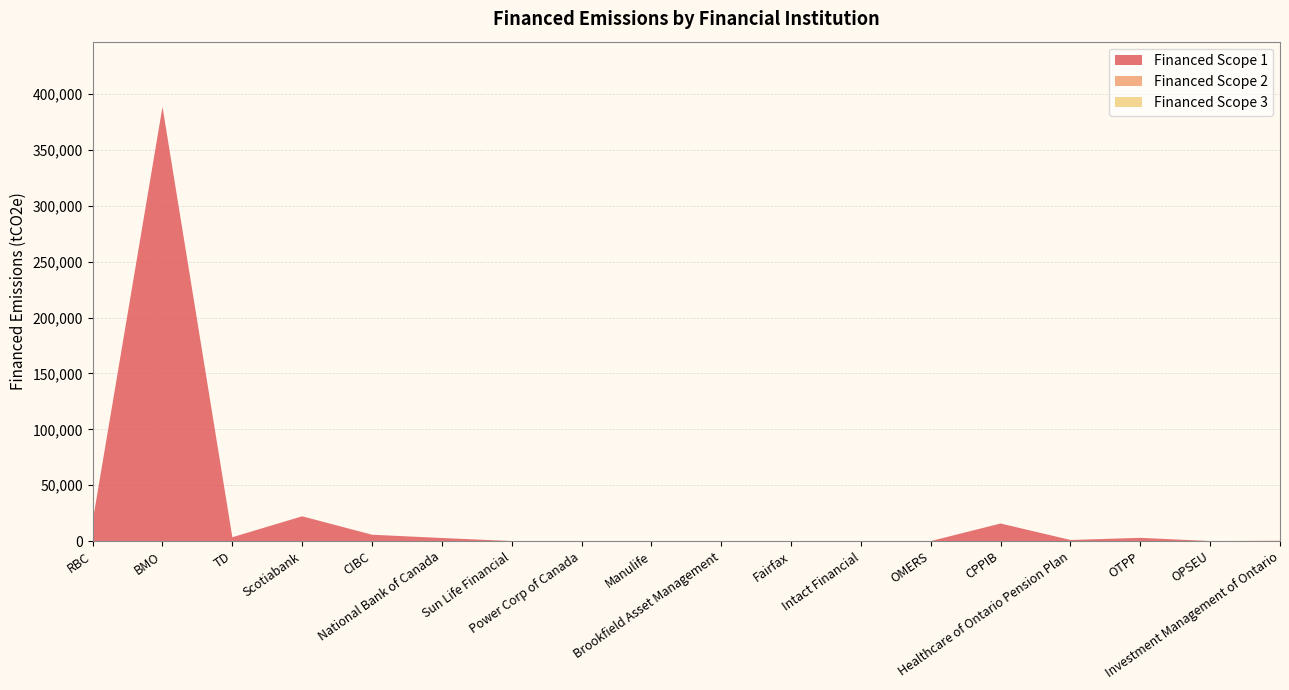

Reading left to right, extract all data points from this chart.

Financed Scope 1: RBC=17547.5	BMO=388631.2	TD=3411.9	Scotiabank=22151.9	CIBC=5657.0	National Bank of Canada=2733.4	Sun Life Financial=0.0	Power Corp of Canada=0.0	Manulife=0.0	Brookfield Asset Management=0.0	Fairfax=0.0	Intact Financial=0.0	OMERS=0.0	CPPIB=15689.5	Healthcare of Ontario Pension Plan=963.5	OTPP=2868.5	OPSEU=0.0	Investment Management of Ontario=219.7
Financed Scope 2: RBC=0.0	BMO=0.0	TD=0.0	Scotiabank=0.0	CIBC=0.0	National Bank of Canada=0.0	Sun Life Financial=0.0	Power Corp of Canada=0.0	Manulife=0.0	Brookfield Asset Management=0.0	Fairfax=0.0	Intact Financial=0.0	OMERS=0.0	CPPIB=0.0	Healthcare of Ontario Pension Plan=0.0	OTPP=0.0	OPSEU=0.0	Investment Management of Ontario=0.0
Financed Scope 3: RBC=0.0	BMO=0.0	TD=0.0	Scotiabank=0.0	CIBC=0.0	National Bank of Canada=0.0	Sun Life Financial=0.0	Power Corp of Canada=0.0	Manulife=0.0	Brookfield Asset Management=0.0	Fairfax=0.0	Intact Financial=0.0	OMERS=0.0	CPPIB=0.0	Healthcare of Ontario Pension Plan=0.0	OTPP=0.0	OPSEU=0.0	Investment Management of Ontario=0.0